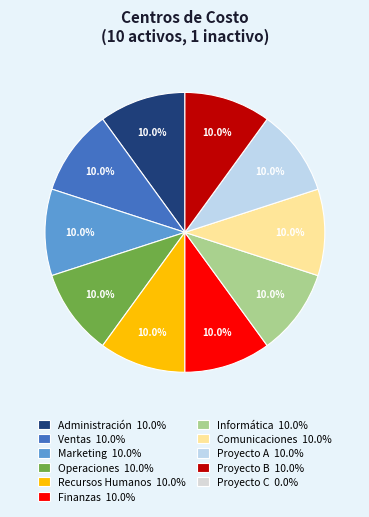

Does any single category account for the majority?

No